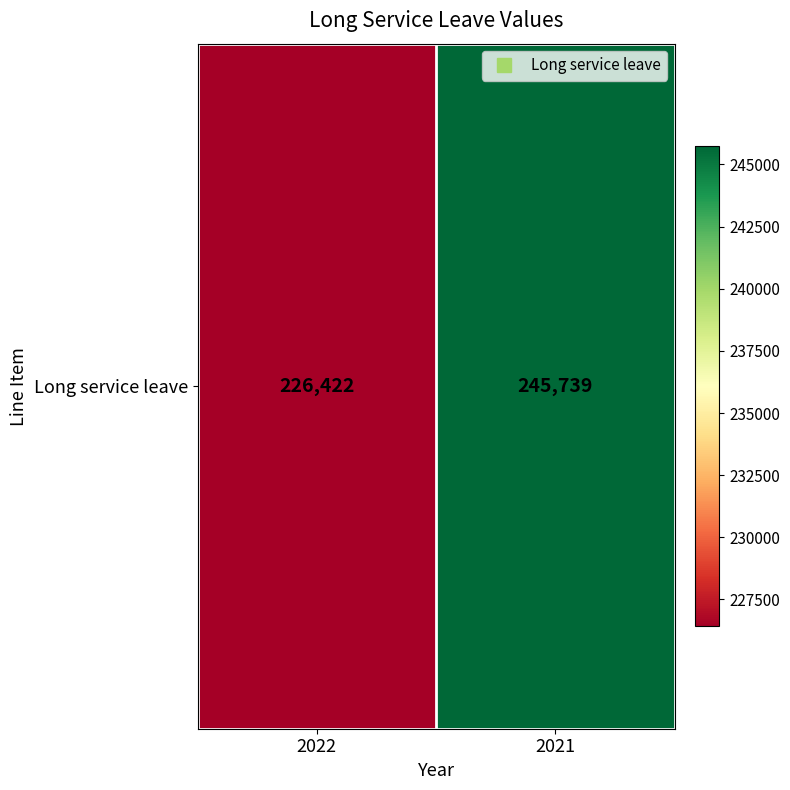

List the labels in order of value, largest first.

2021, 2022